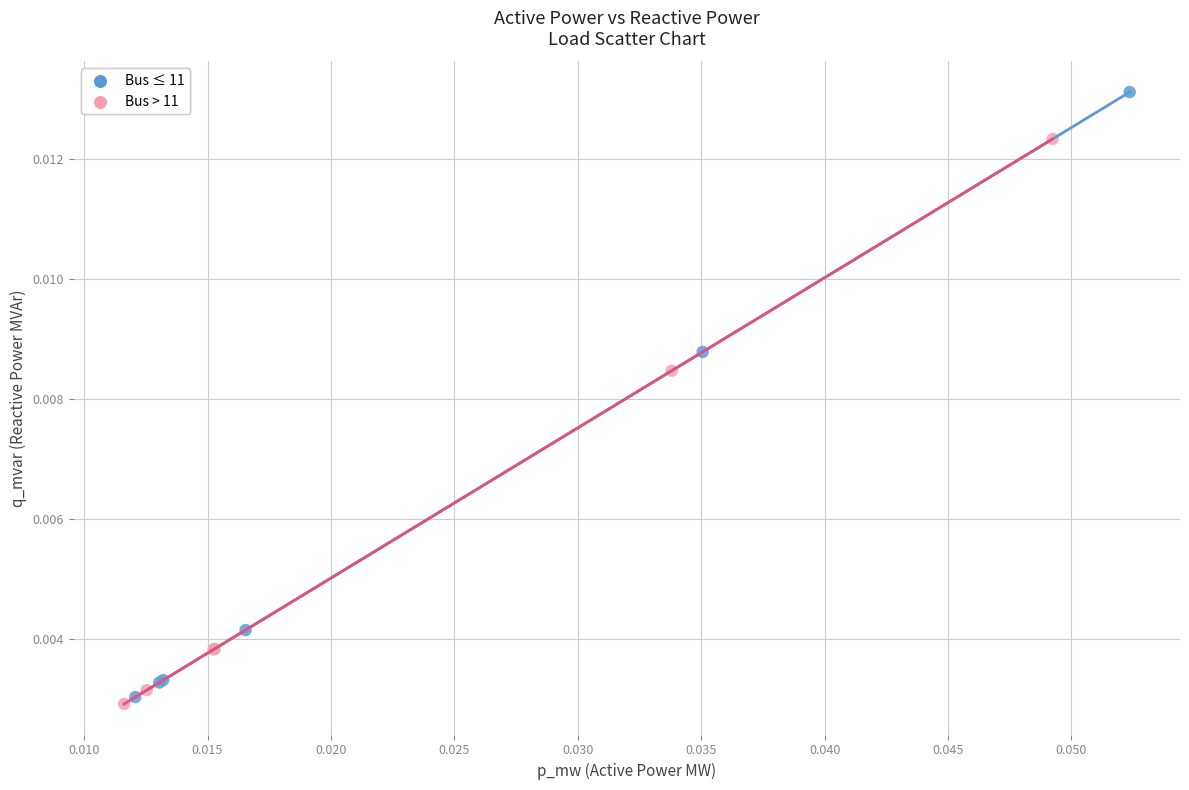

Which series reaches the minimum Y coordinate?

Bus > 11